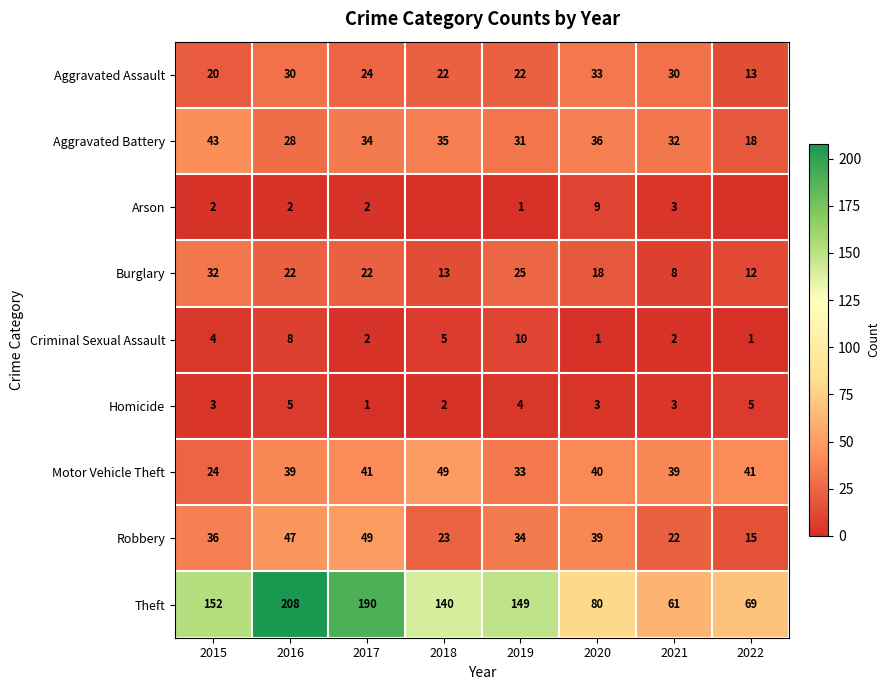

At 2016, list the series in order from smallest to largest.

Arson, Homicide, Criminal Sexual Assault, Burglary, Aggravated Battery, Aggravated Assault, Motor Vehicle Theft, Robbery, Theft